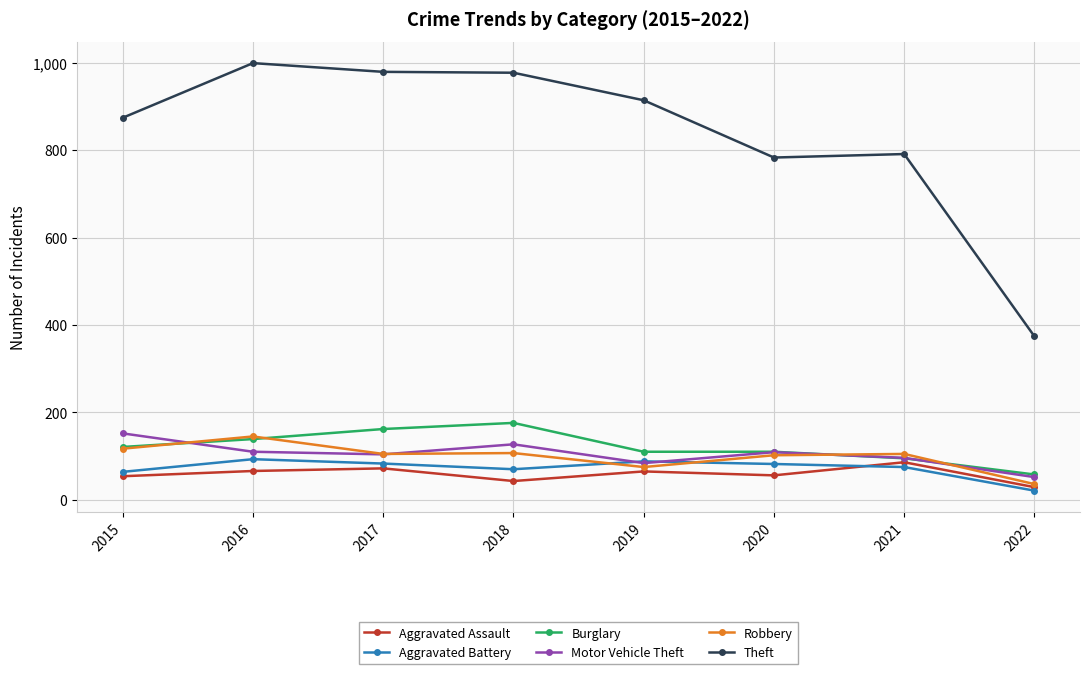

How many lines are shown in the chart?

6